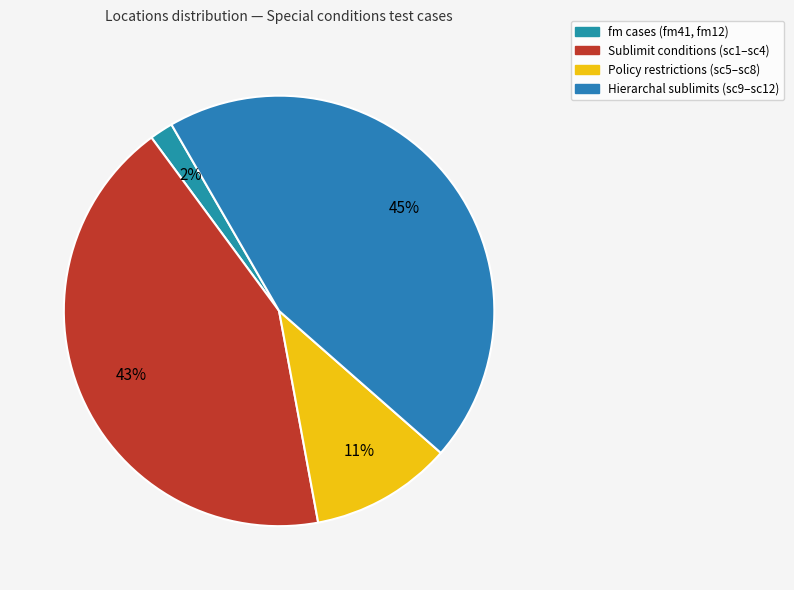

Count the number of slices in the pie.

4